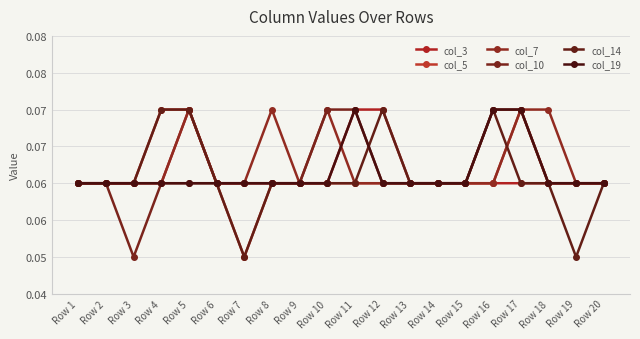

The value of col_10 at Row 18 is 0.0. True or false?

False